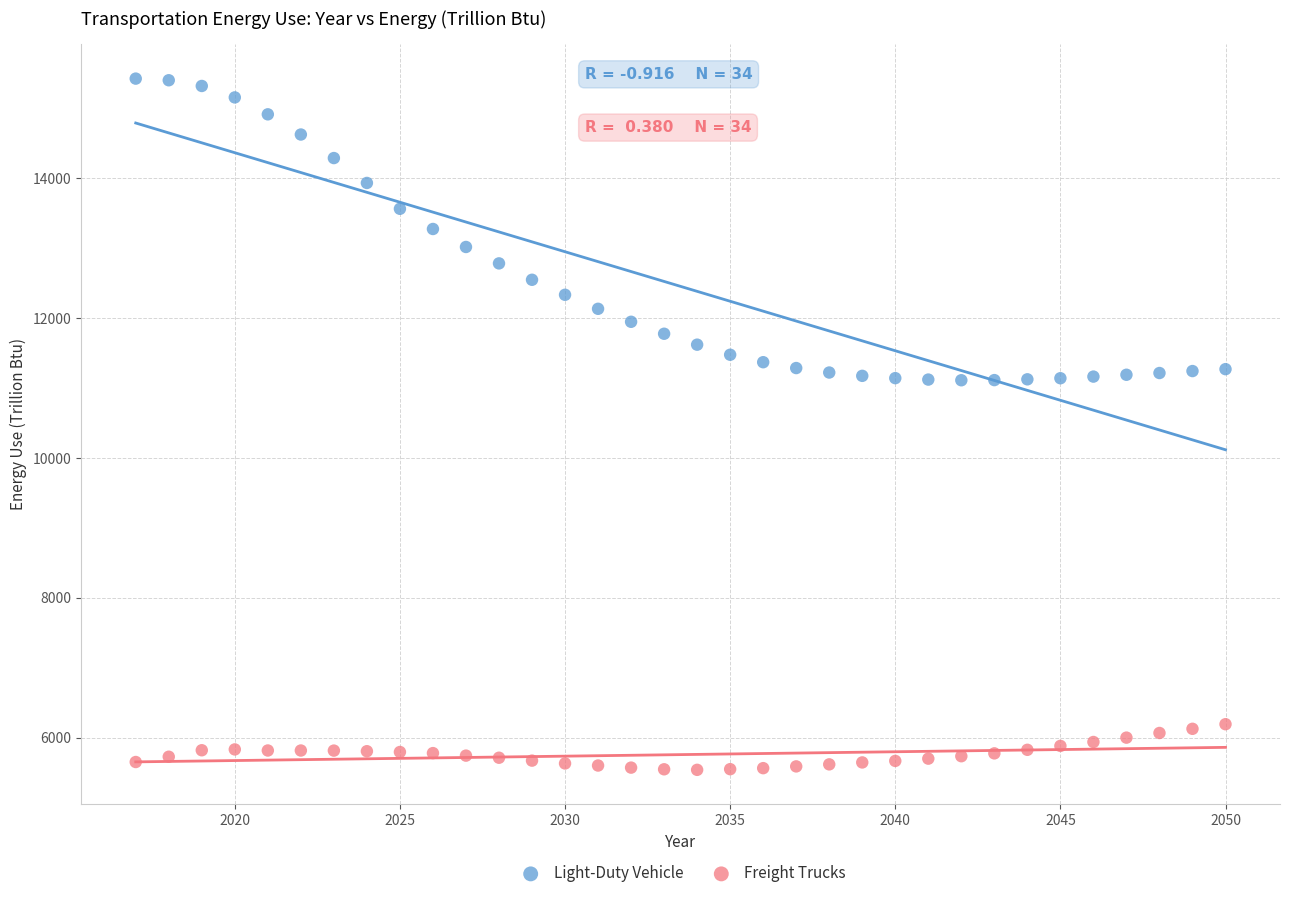

Which series reaches the minimum Y coordinate?

Freight Trucks